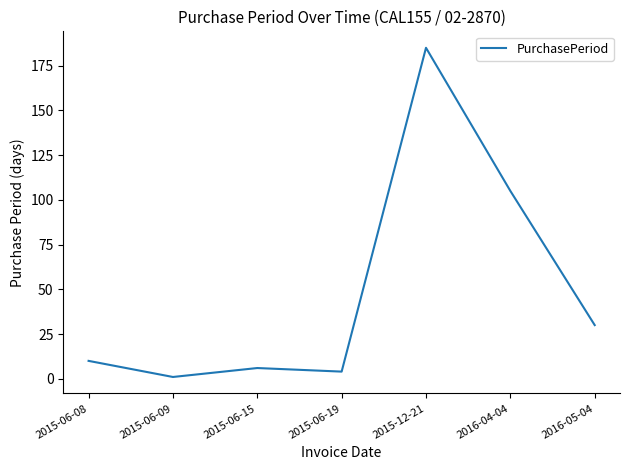

What position from the right is 2015-06-15?

5